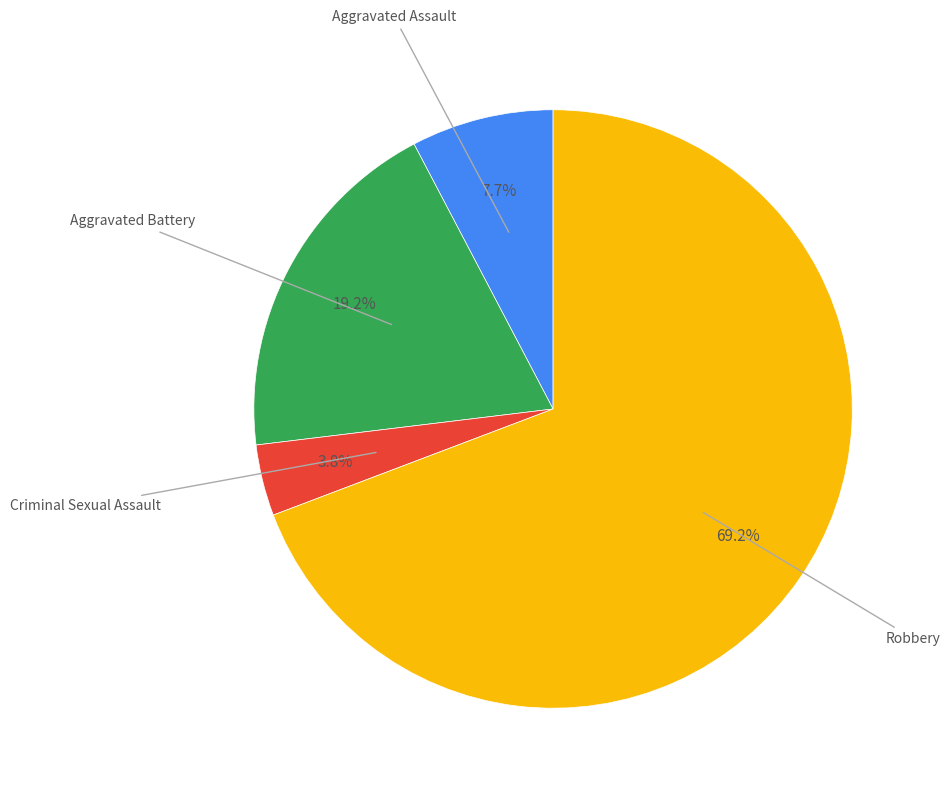

Is there a majority slice in this chart?

Yes